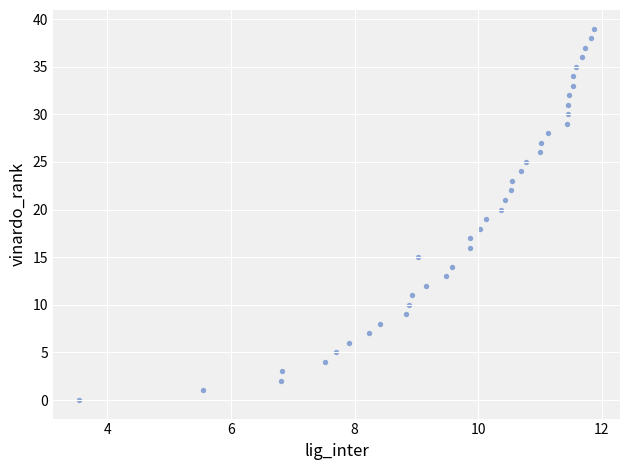

What is the range of Y values (max minus min)?

39